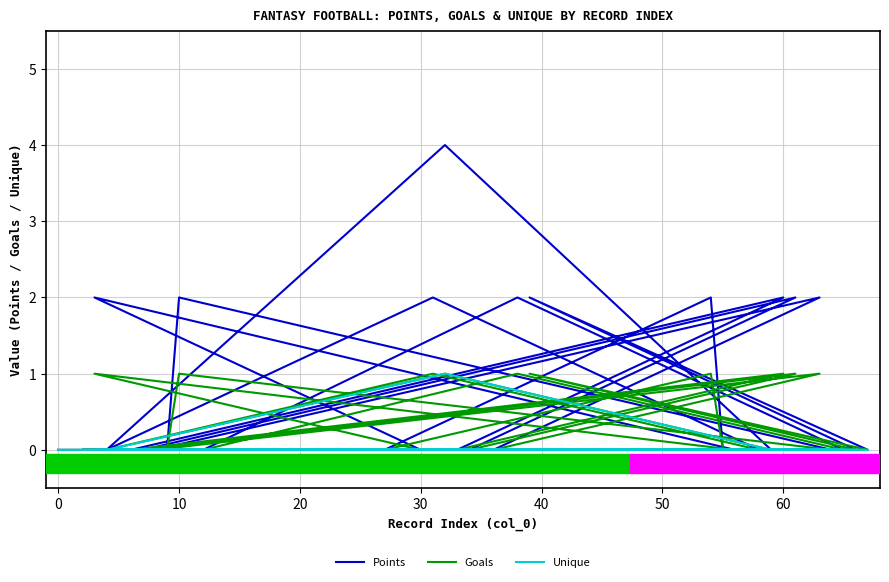

How many positive values does the Points series have?

10